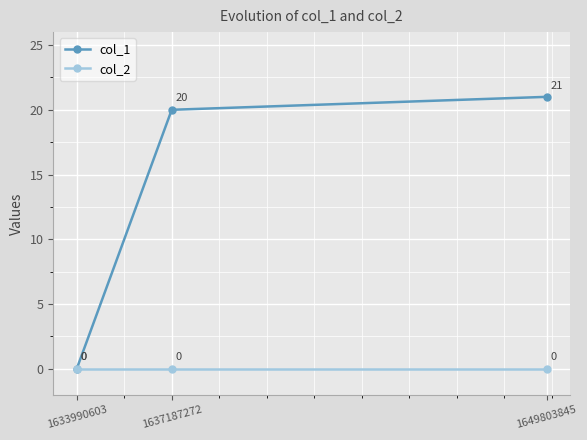

List the series in order of their peak value, lowest first.

col_2, col_1